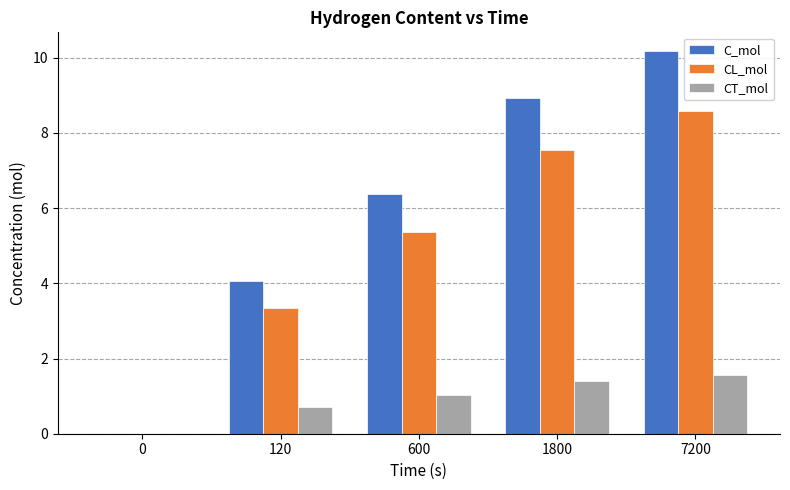

Is it true that CT_mol equals 0.7 at 120?

True